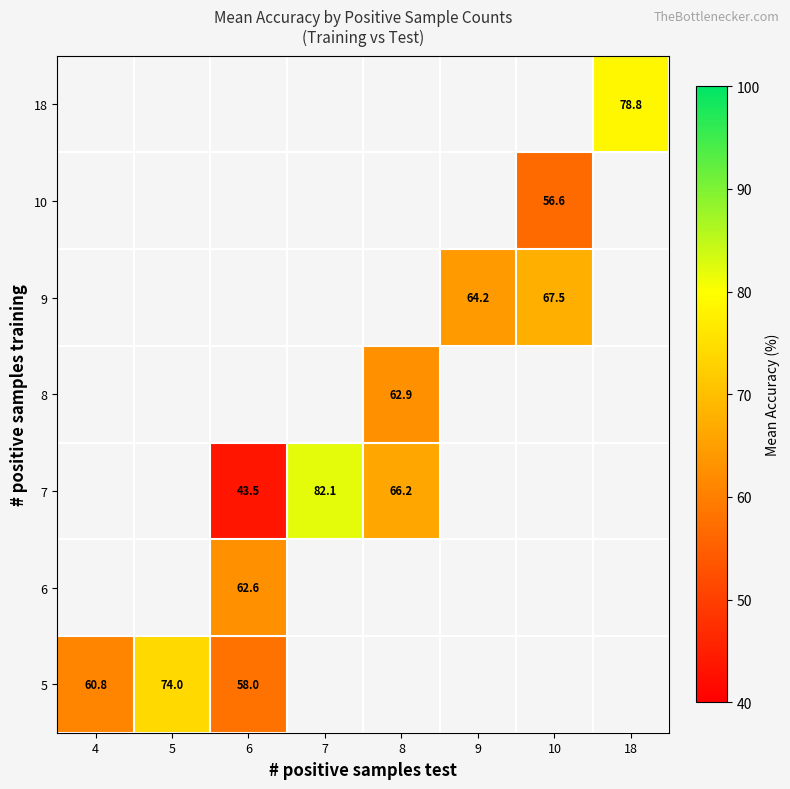

Which category has the lowest value across all series?

6